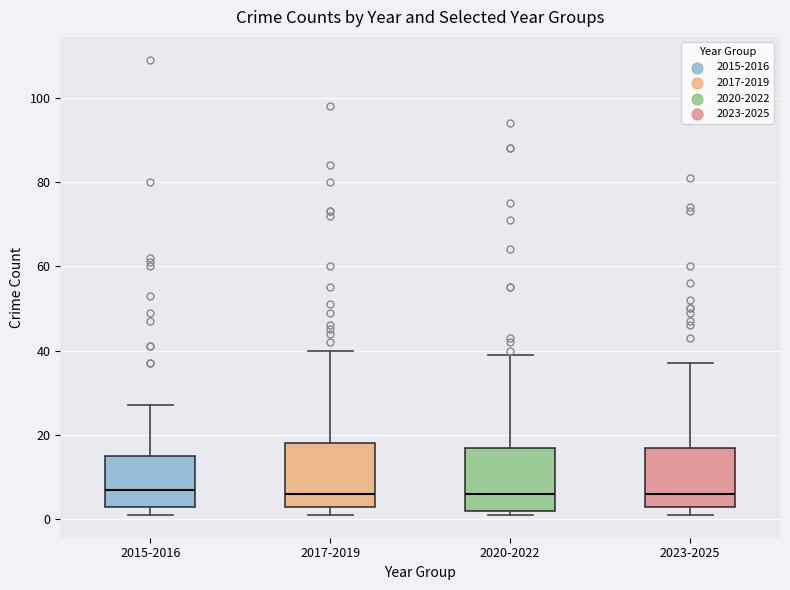

Reading left to right, transcribe this box plot: for each box, give where its median line is, the range the box spans, and where its two whiskers end, as read against the y-axis. The values are not printed on the chart, so give them approximately, as read against the axis.

2015-2016: median 8, box 4 to 16, whiskers 2 to 28
2017-2019: median 6, box 4 to 18, whiskers 2 to 40
2020-2022: median 6, box 2 to 18, whiskers 2 (just below the box's lower edge) to 40
2023-2025: median 6, box 4 to 18, whiskers 2 to 38